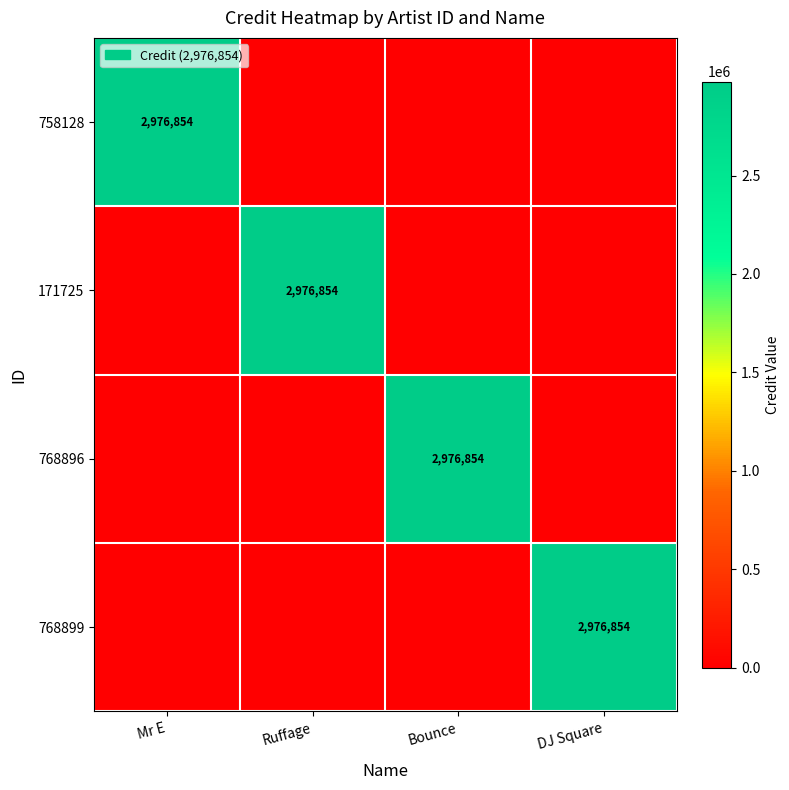

The value of 171725 at Ruffage is 2976854. True or false?

True